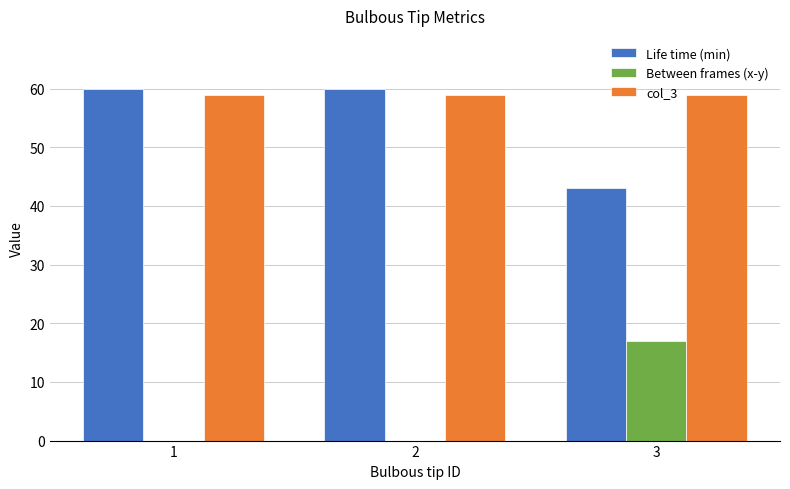

Reading right to left, transcribe all the data shown in this chart.

Life time (min): 43	60	60
Between frames (x-y): 17	0	0
col_3: 59	59	59